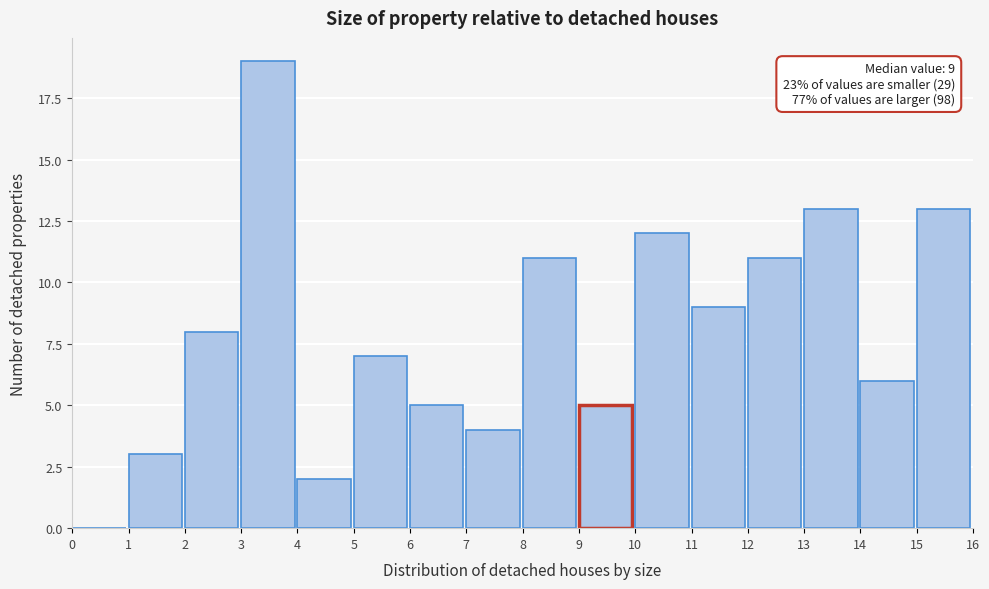

Which range on the x-axis has the tallest bar?

3 to 4